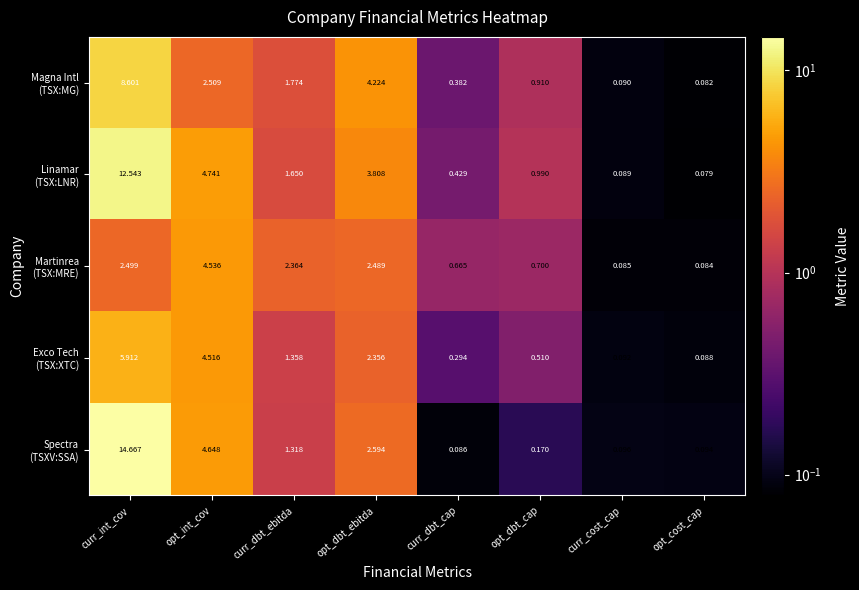

Which category has the highest value across all series?

curr_int_cov